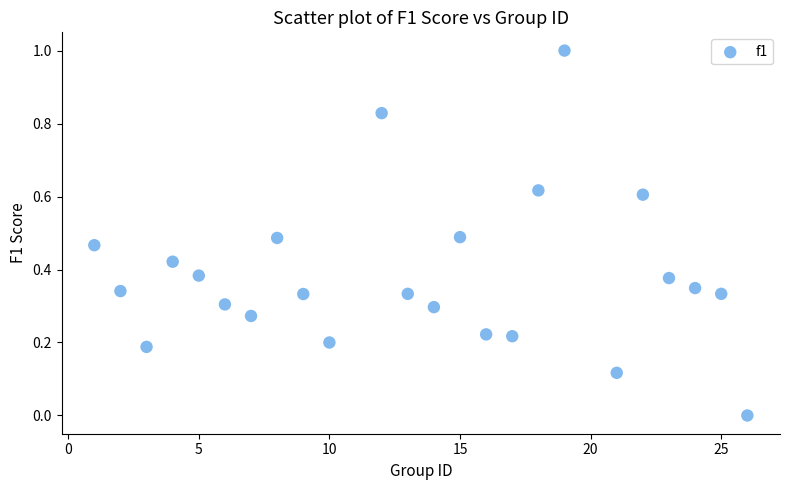

What is the range of X values (max minus min)?

25.0